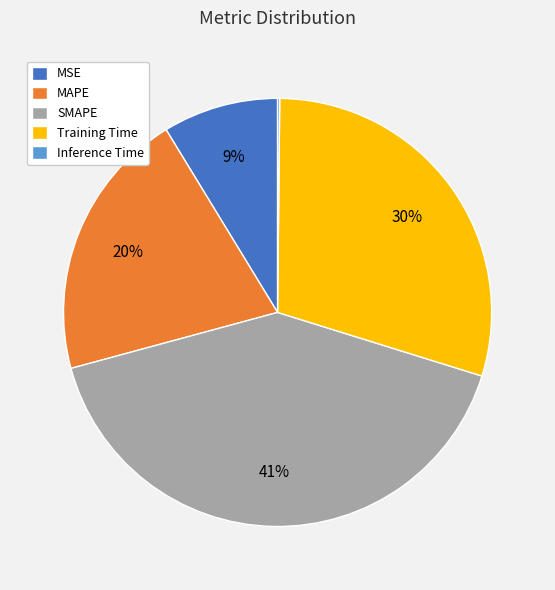

Is there any slice that represents more than half of the pie?

No